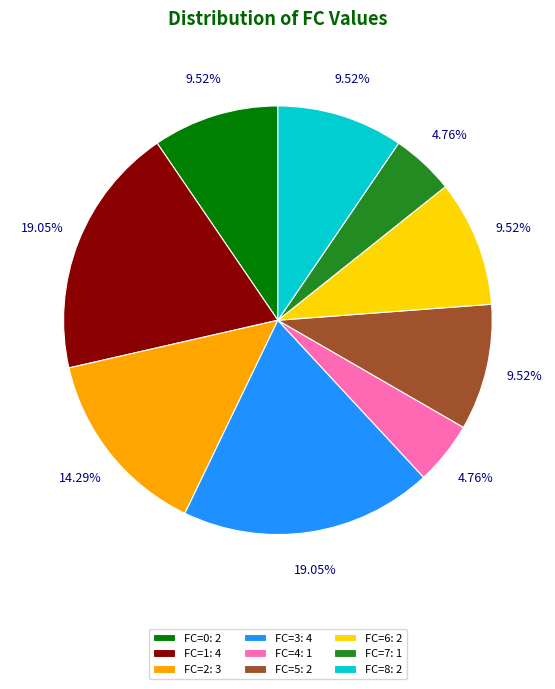

How many slices are in this pie chart?

9